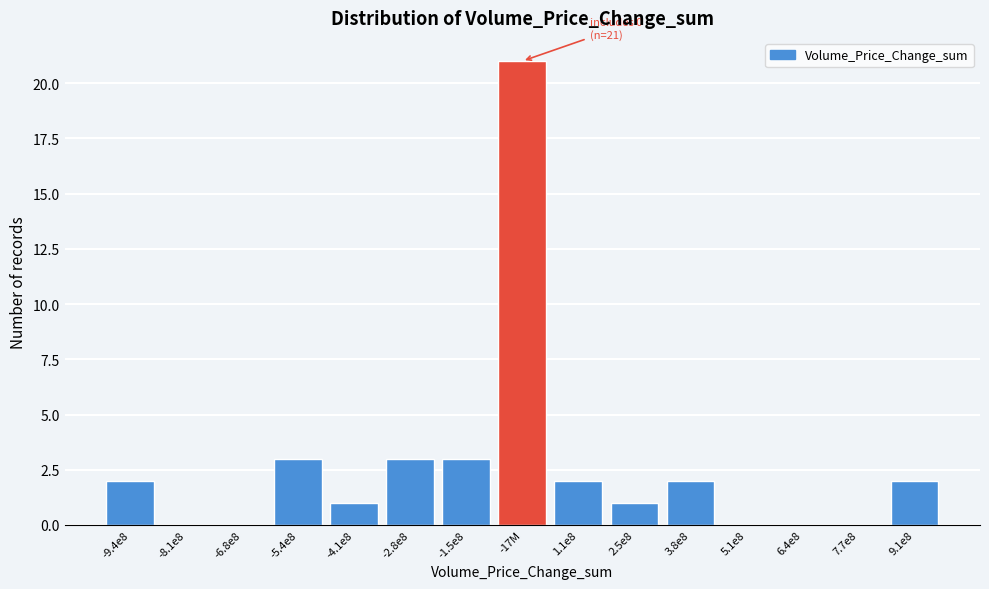

Reading left to right, what are all the values shown in this chart?

-9.4e8=2	-8.1e8=0	-6.8e8=0	-5.4e8=3	-4.1e8=1	-2.8e8=3	-1.5e8=3	-17M=21	1.1e8=2	2.5e8=1	3.8e8=2	5.1e8=0	6.4e8=0	7.7e8=0	9.1e8=2